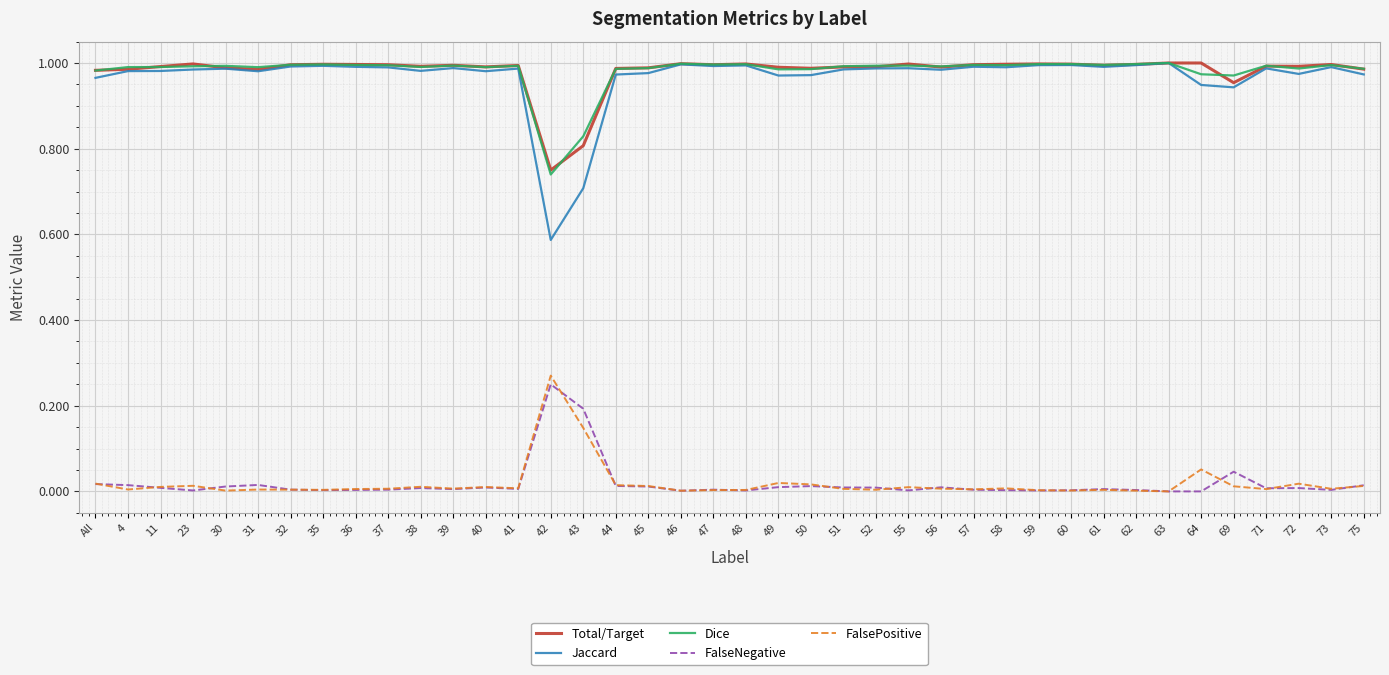

At which label does FalseNegative reach its peak?

42